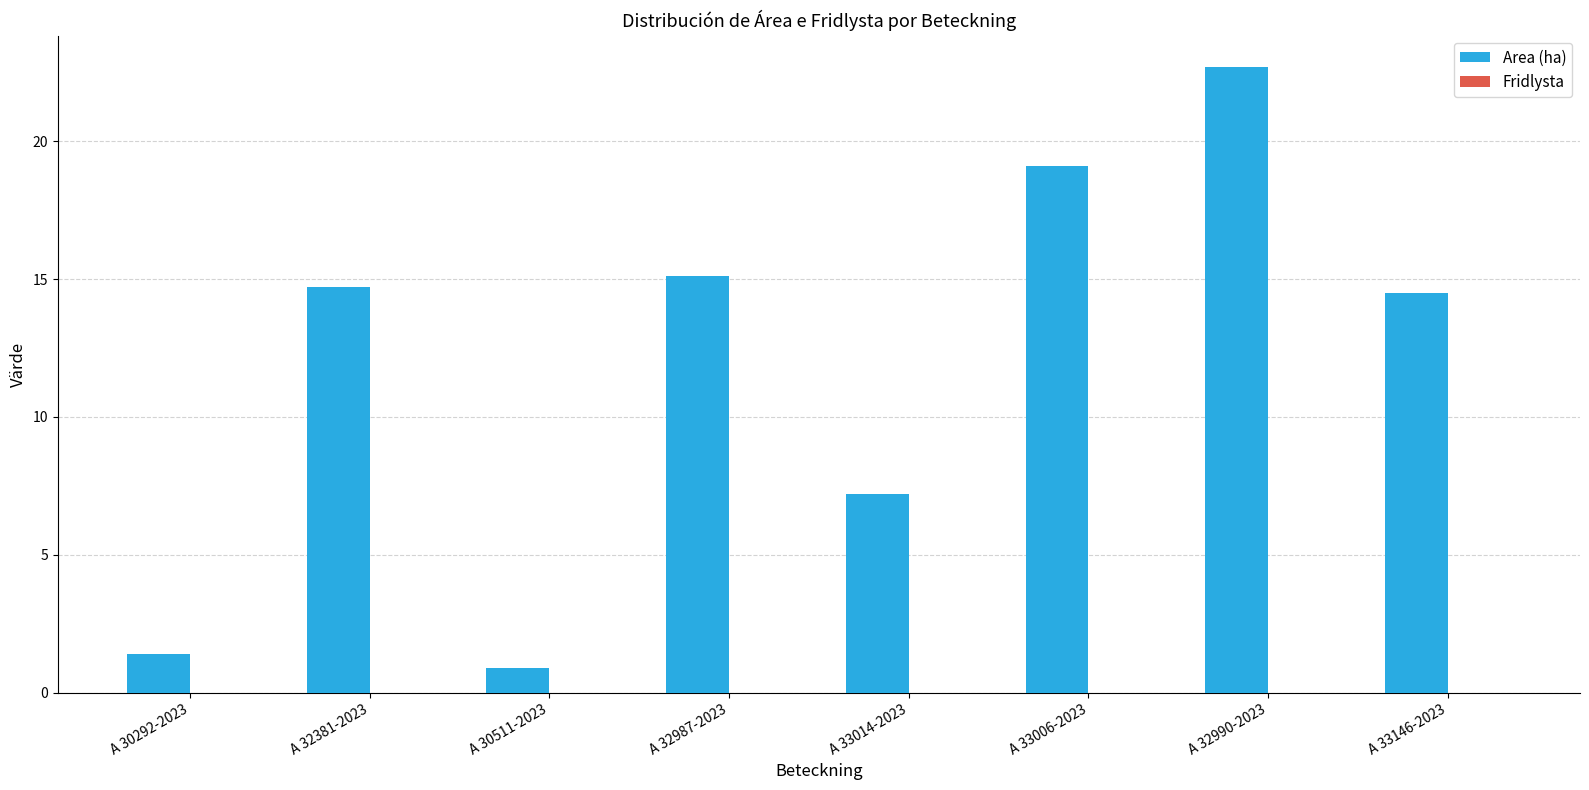

Reading left to right, what are all the values shown in this chart?

1.4	14.7	0.9	15.1	7.2	19.1	22.7	14.5